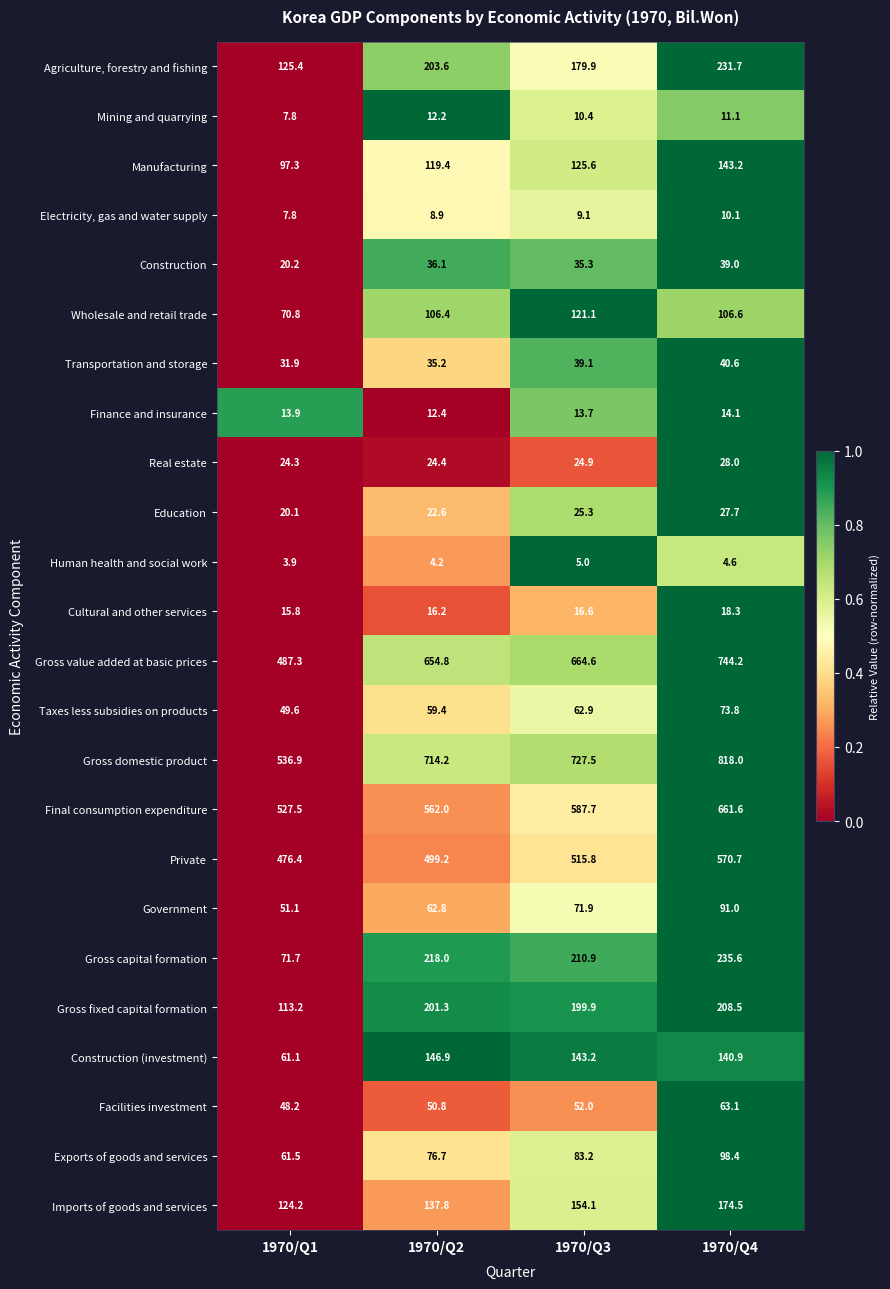

The Gross capital formation series shows 71.7 at 1970/Q1. True or false?

True